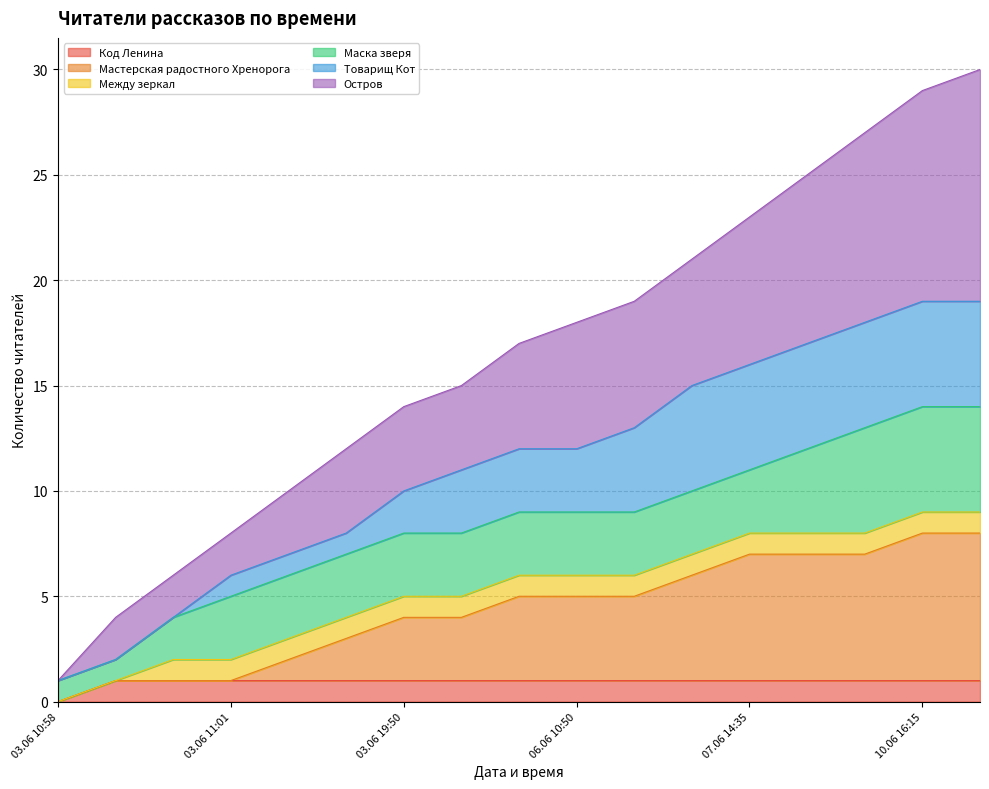

Which has a higher value, 07.06 14:35 or 03.06 11:02?

07.06 14:35